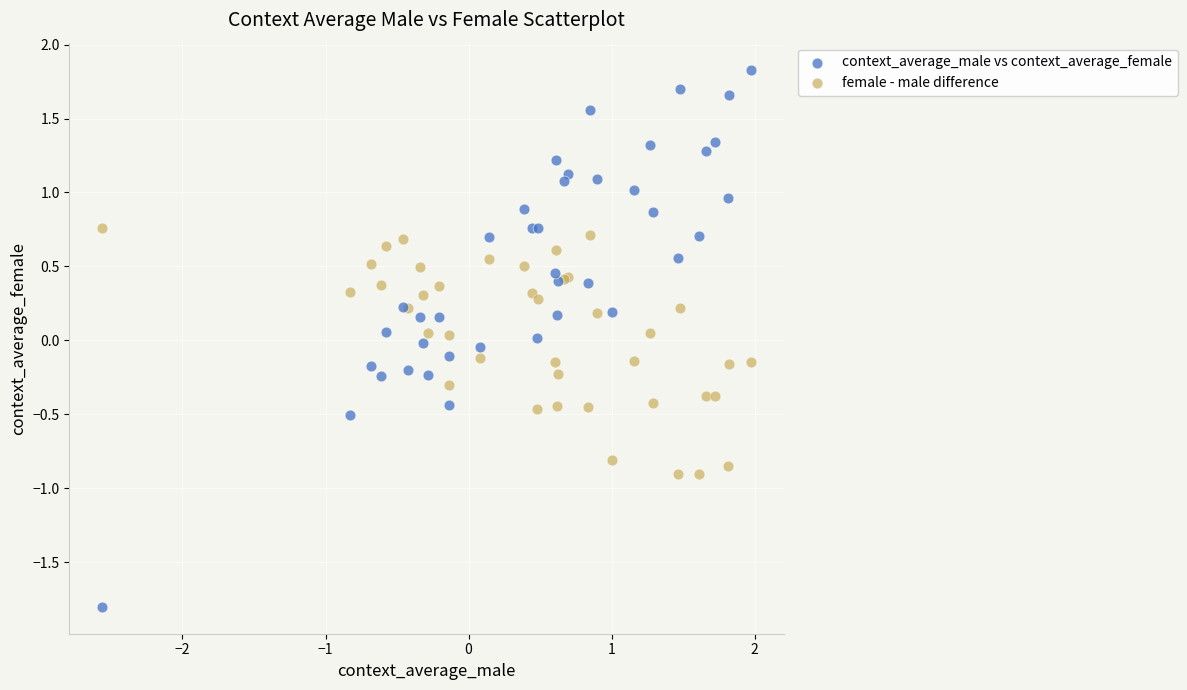

Which series contains the lowest Y value?

context_average_male vs context_average_female